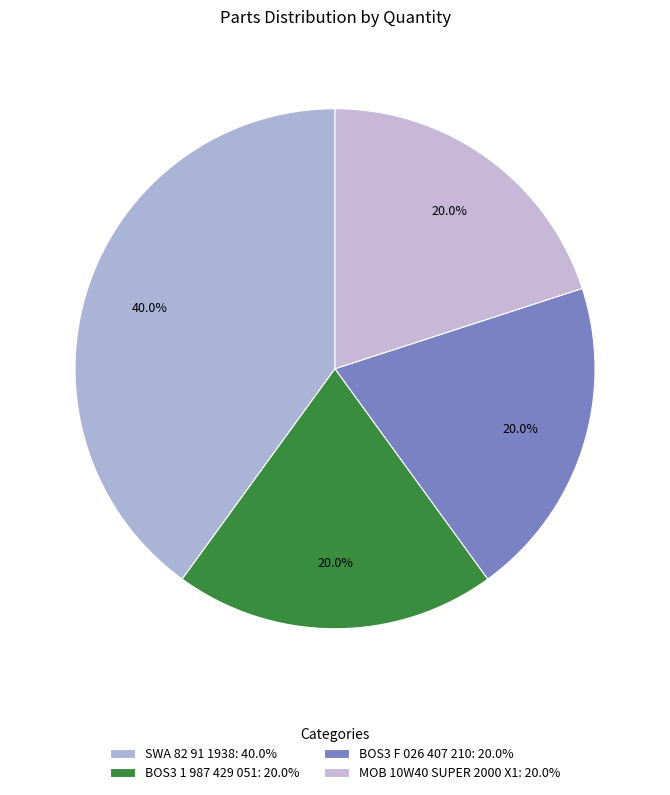

Count the number of slices in the pie.

4